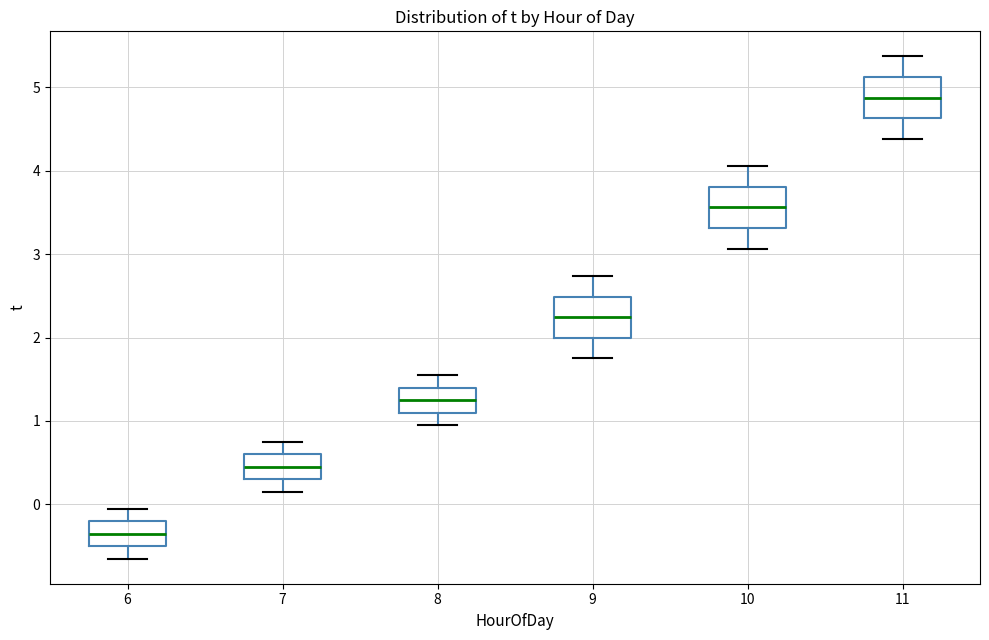

Reading left to right, read every box against the y-axis: the position of its median line, the range the box covers, and the ends of its whiskers. The values are not printed on the chart, so give them approximately, as read against the axis.

6: median -0.3, box -0.5 to -0.2, whiskers -0.6 to 0.0
7: median 0.5, box 0.3 to 0.6, whiskers 0.2 to 0.8
8: median 1.3, box 1.1 to 1.4, whiskers 1.0 to 1.6
9: median 2.2, box 2.0 to 2.5, whiskers 1.8 to 2.7
10: median 3.6, box 3.3 to 3.8, whiskers 3.1 to 4.1
11: median 4.9, box 4.6 to 5.1, whiskers 4.4 to 5.4